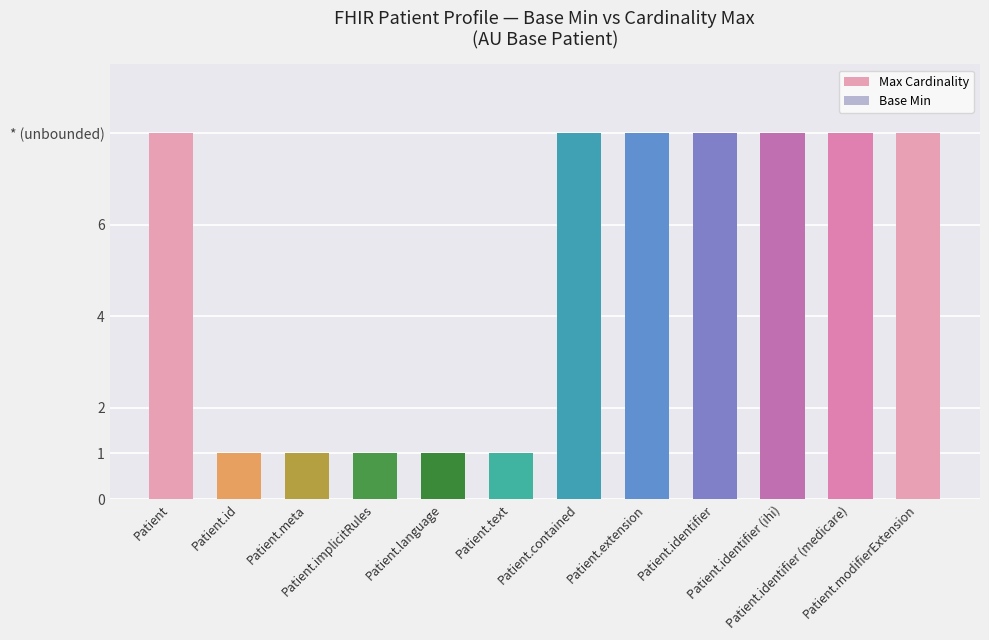

Does the chart contain any negative values?

No